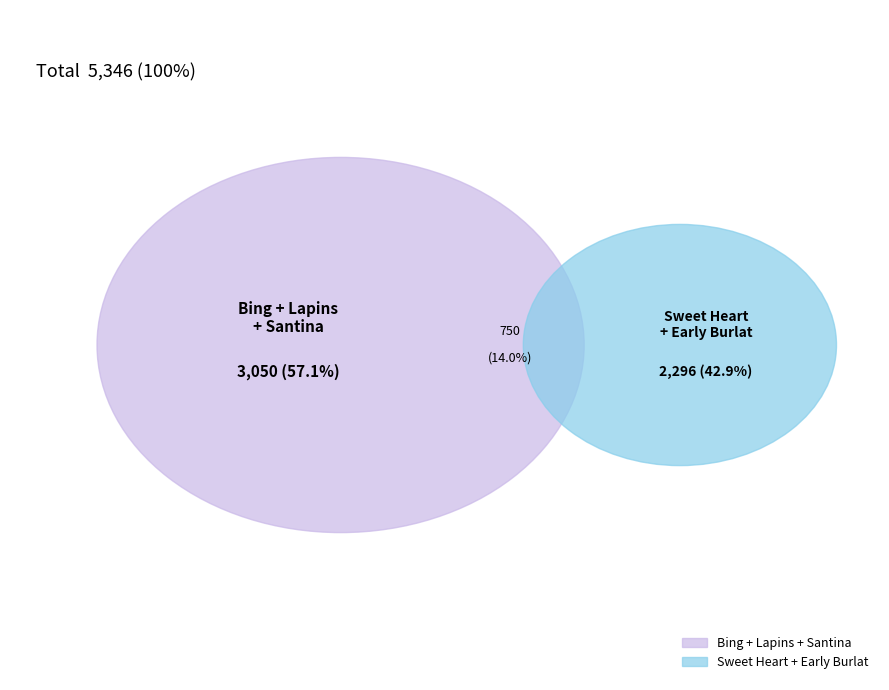

Is it true that Santina is 31% of the pie?

False